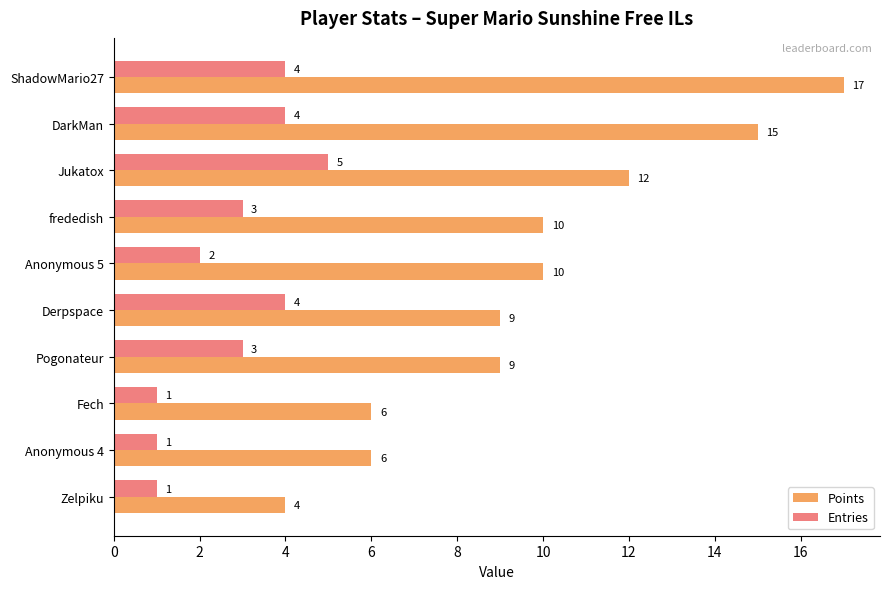

The value of Points at Zelpiku is 4. True or false?

True